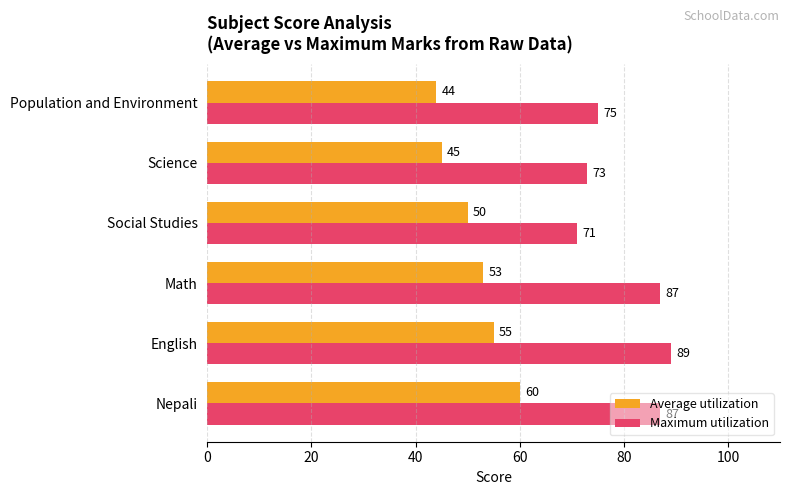

What is the minimum value for Average utilization?

44